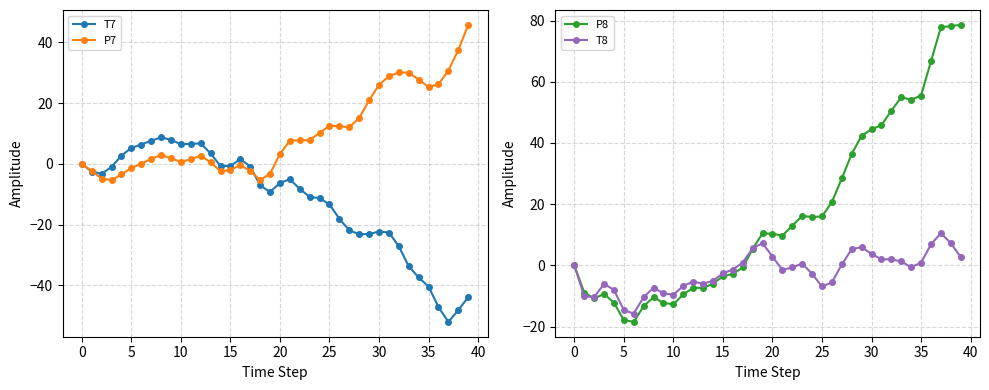

What is the average value of the T8 series?

-2.0